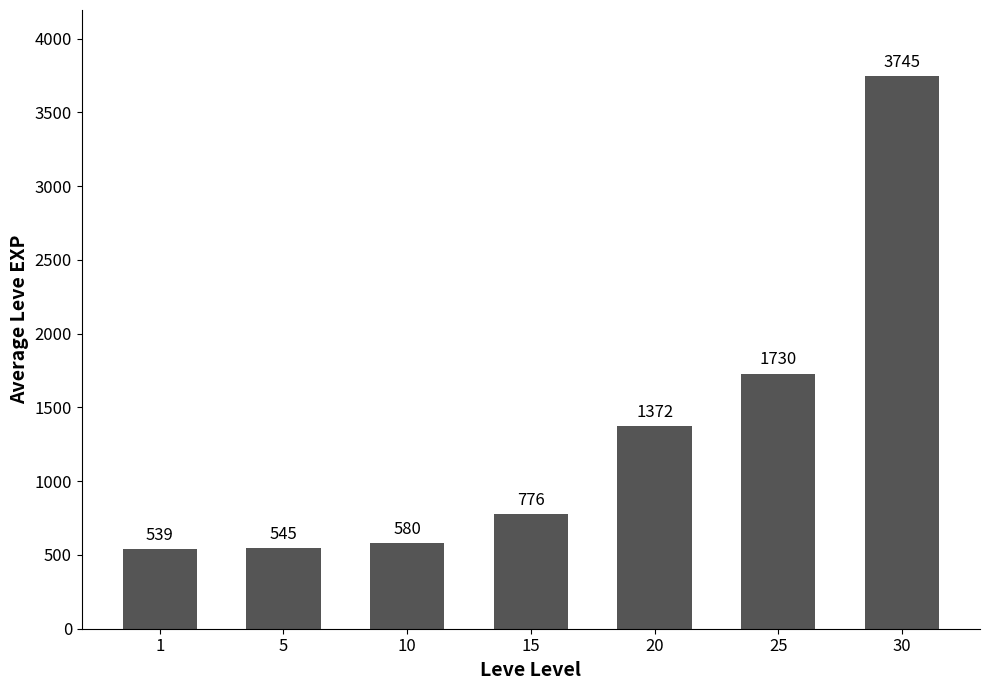

What is the average value?

1327